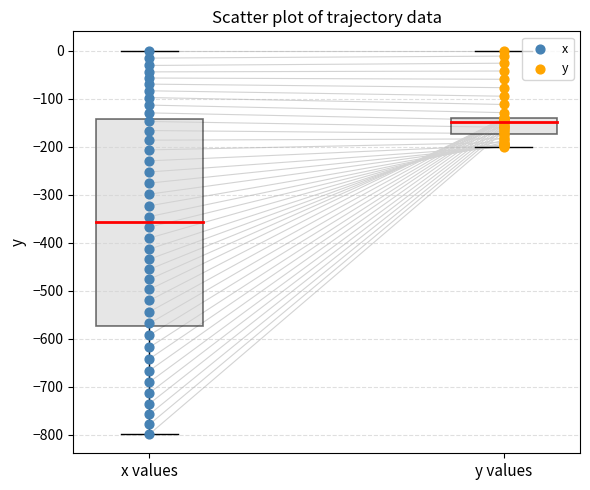

Which series has the widest spread of Y values?

x